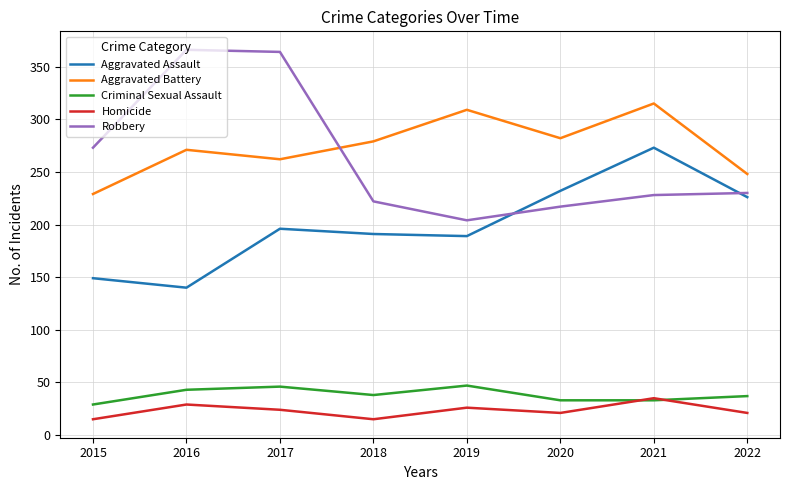

What is the greatest value displayed?

366